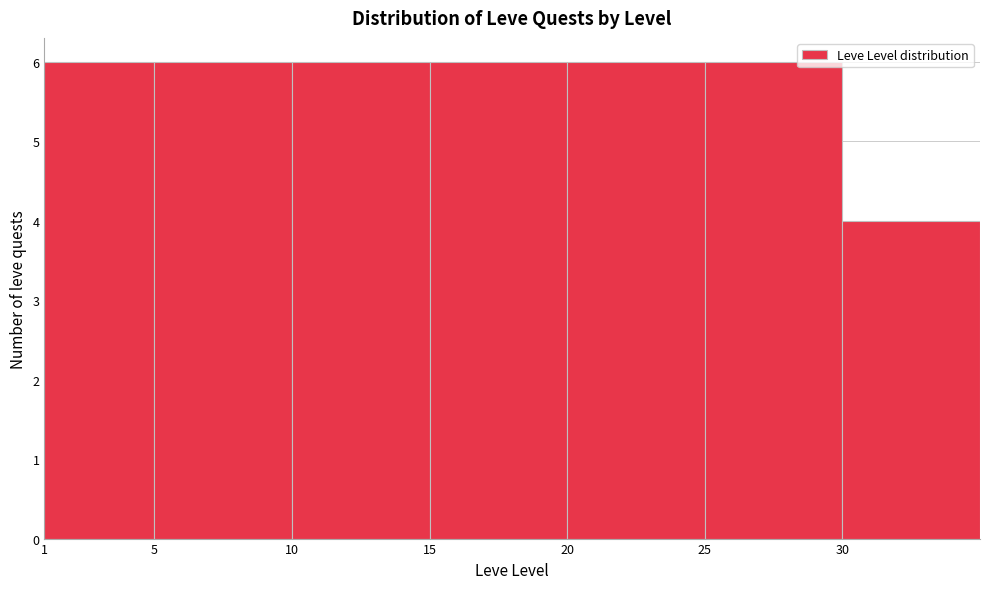

Reading left to right, list all the values displayed in this chart.

1=6	5=6	10=6	15=6	20=6	25=6	30=4